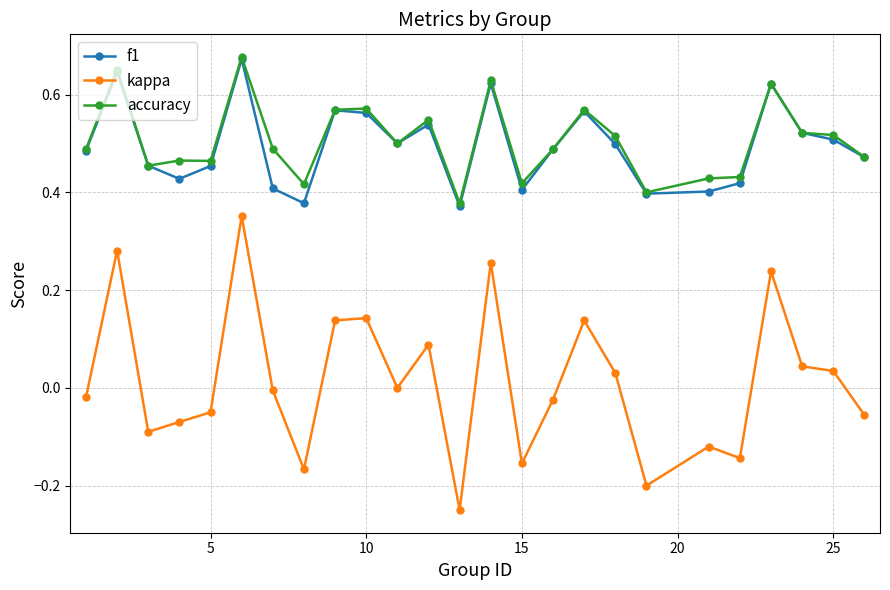

How many data points does each series have?

25